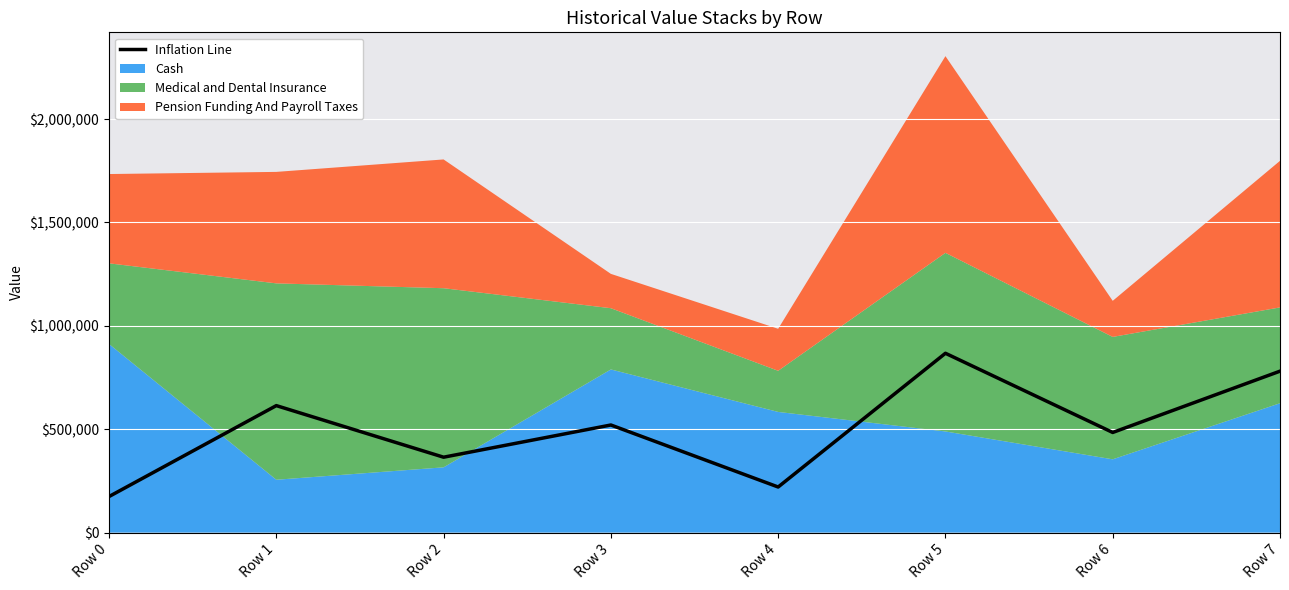

Rank the categories by value from lowest to highest.

Row 0, Row 4, Row 2, Row 6, Row 3, Row 1, Row 7, Row 5